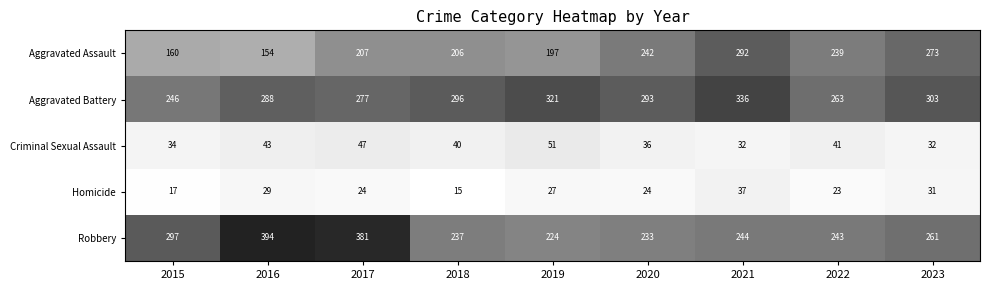

What is the difference between the highest and lowest values at 2018?

281